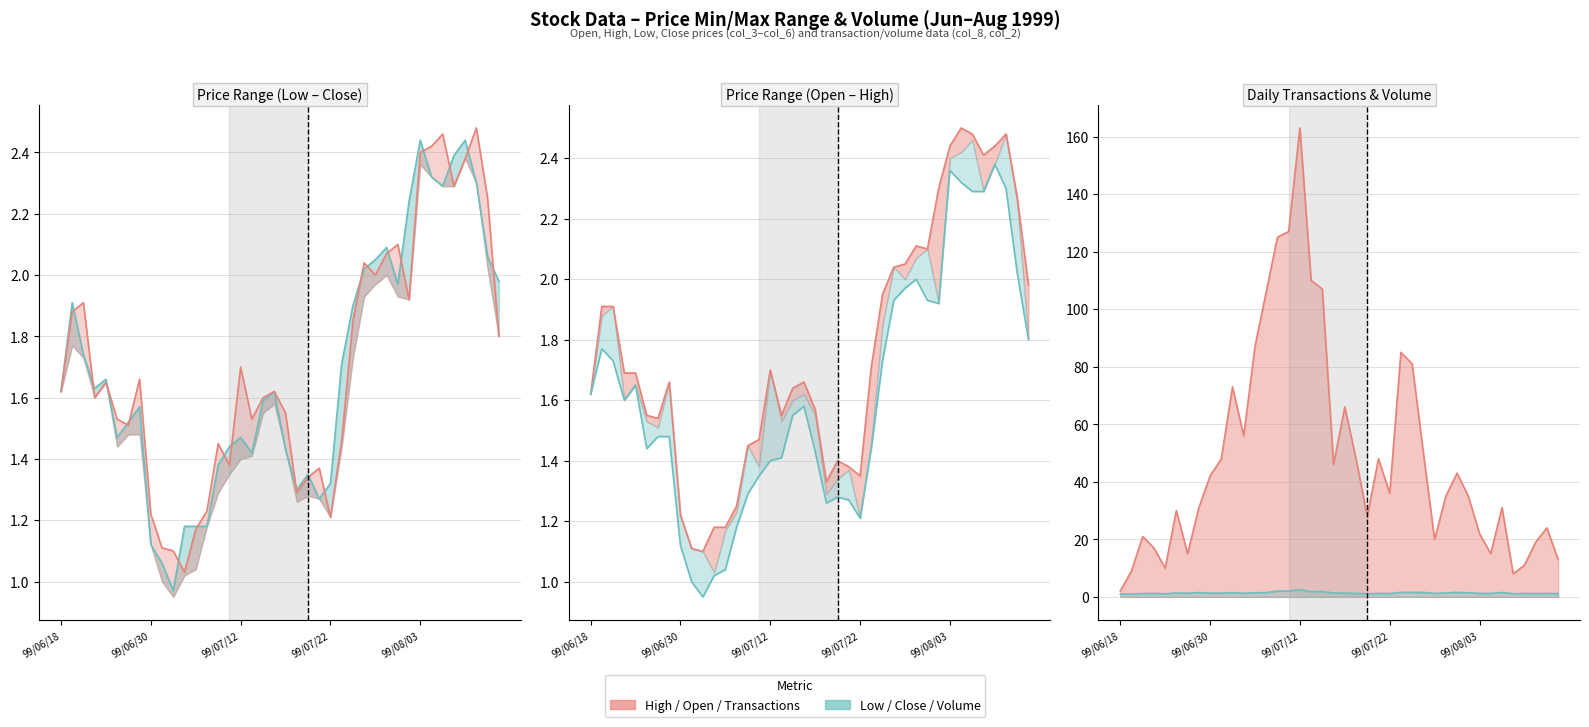

At which category does Vol normalised (col_2) reach its first local valley?

99/08/03